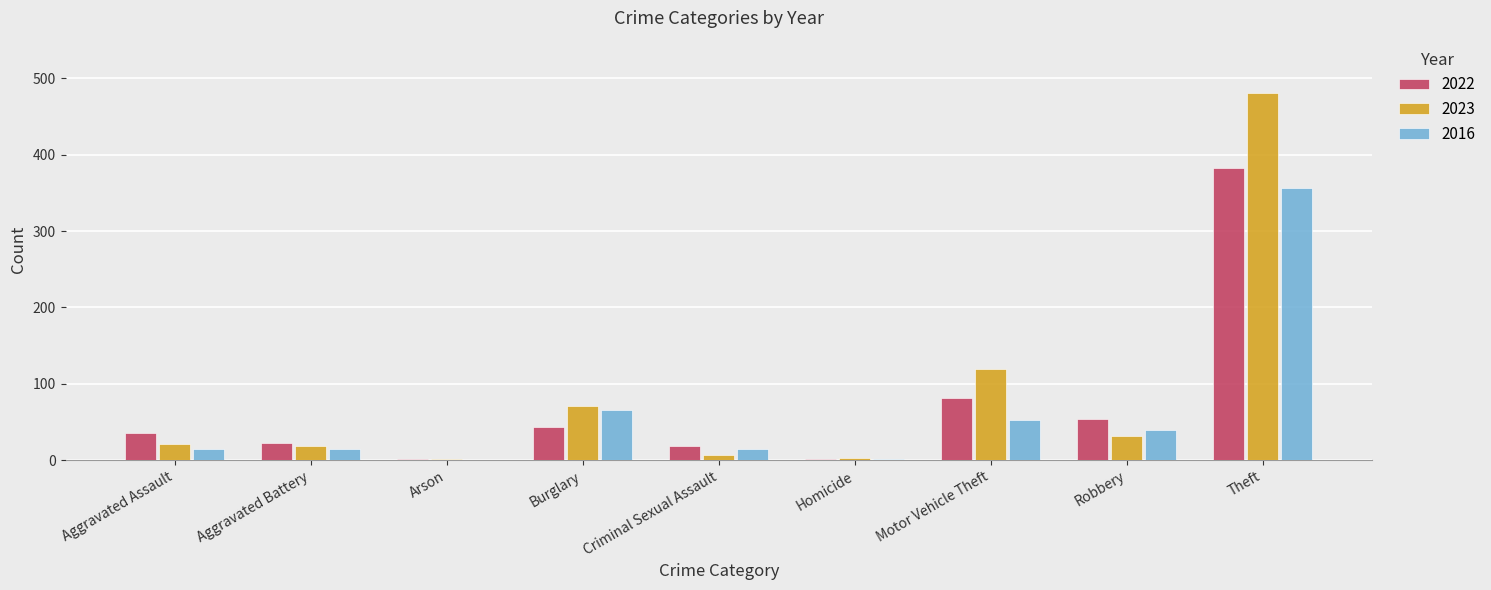

What is the spread (max minus min) of values at Burglary?

28